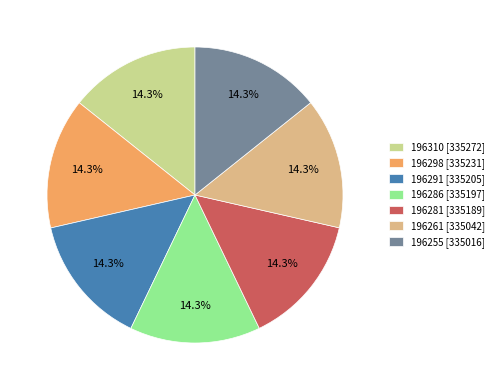

Does 196291 represent more than half of the total?

No